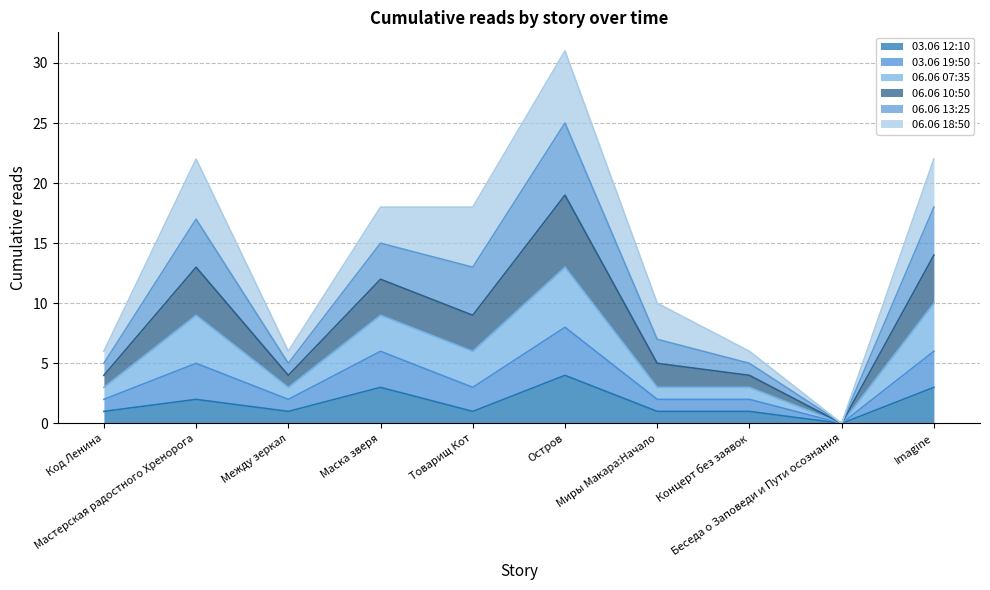

List the labels in order of 03.06 19:50 value, smallest first.

Беседа о Заповеди и Пути осознания, Код Ленина, Между зеркал, Миры Макара:Начало, Концерт без заявок, Товарищ Кот, Мастерская радостного Хренорога, Маска зверя, Imagine, Остров